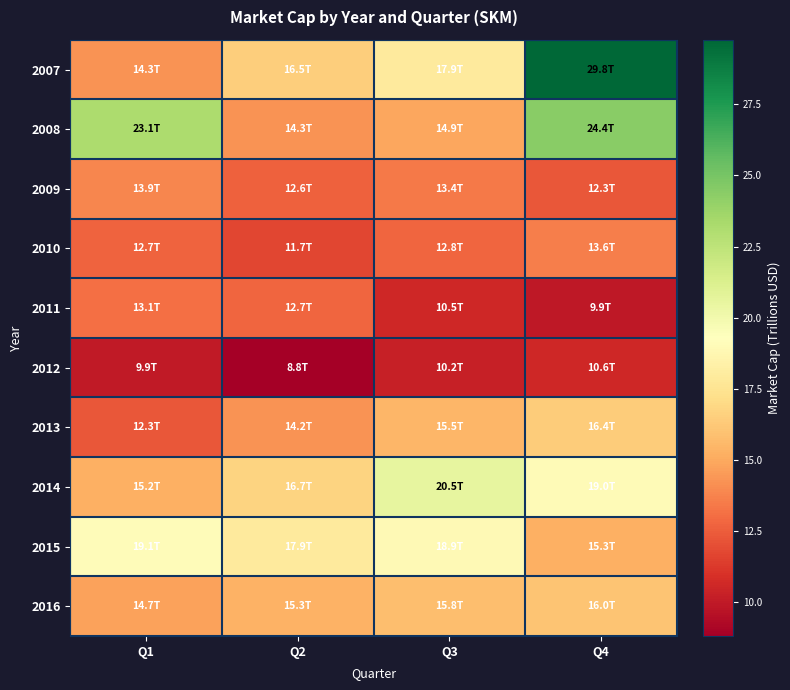

Count the number of data series in this chart.

10